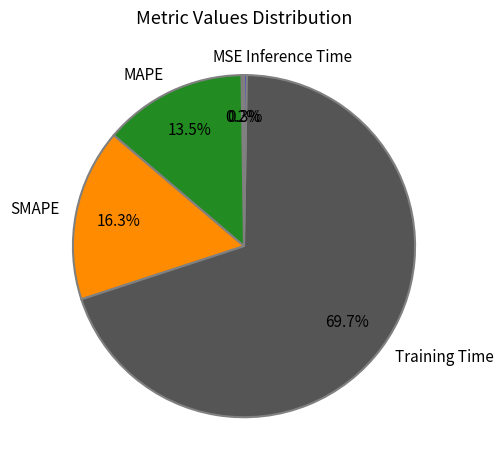

Is it true that SMAPE is 16% of the pie?

True